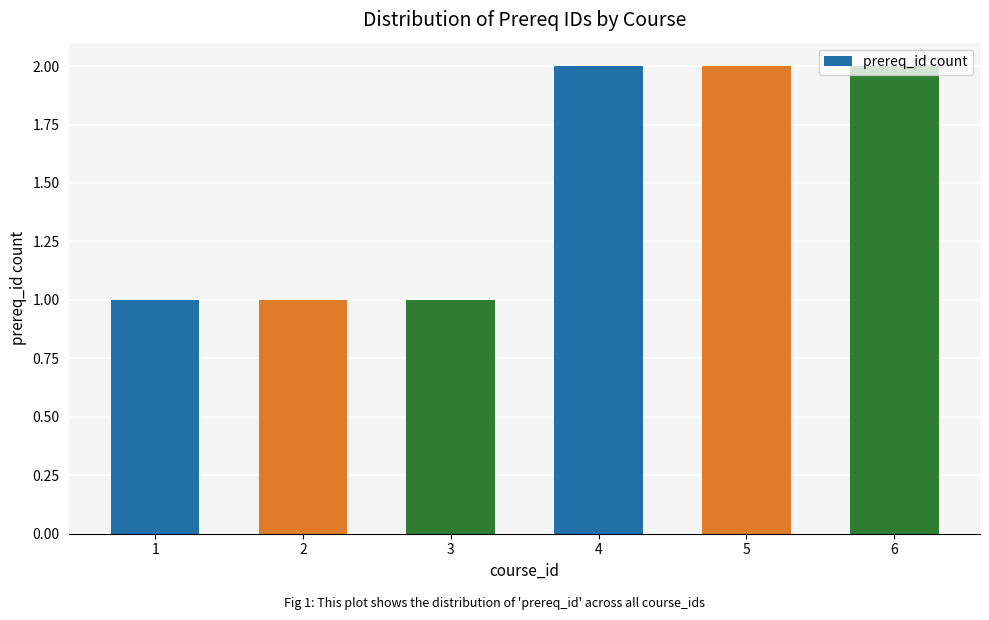

What is the sum of the values at 6 and 5?

4